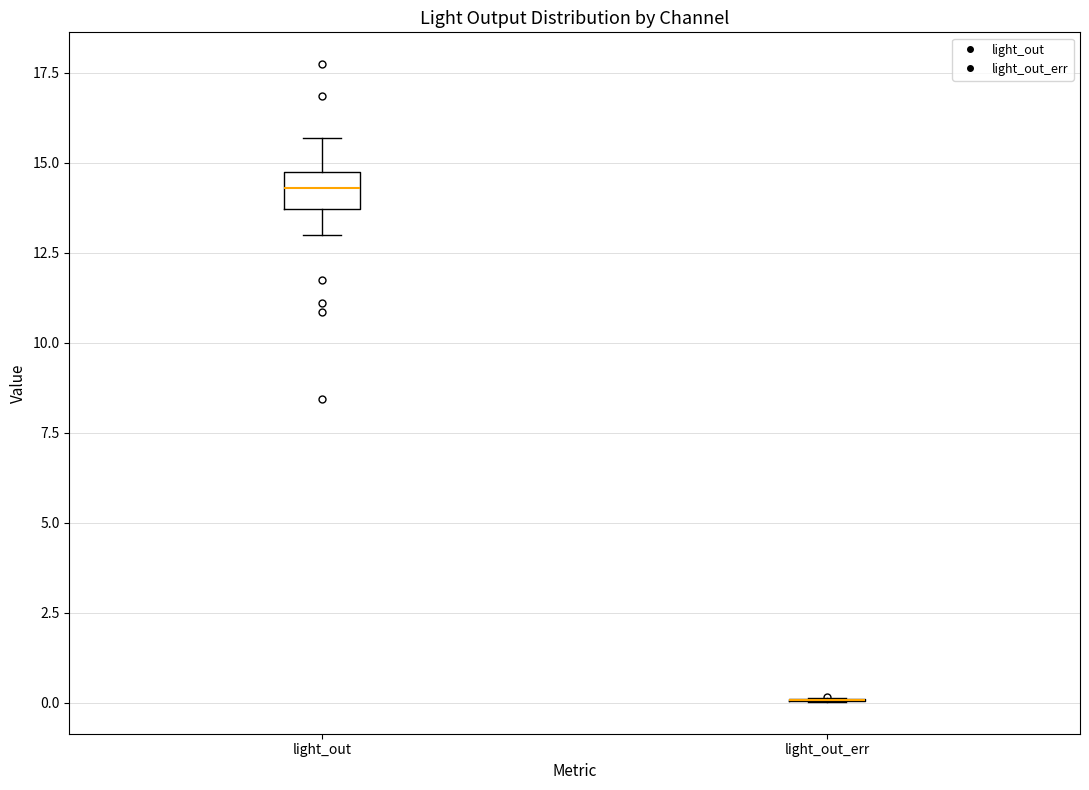

Reading left to right, read every box against the y-axis: the position of its median line, the range the box covers, and the ends of its whiskers. The values are not printed on the chart, so give them approximately, as read against the axis.

light_out: median 14.5 (inside the box), box 13.5 to 14.5, whiskers 13.0 to 15.5
light_out_err: box collapsed to a line at 0.0, whiskers 0.0 to 0.0